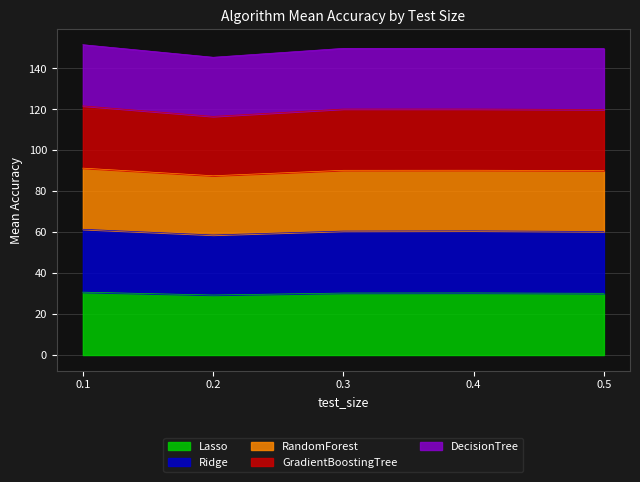

What is the difference between the highest and lowest values at 0.4?

119.5